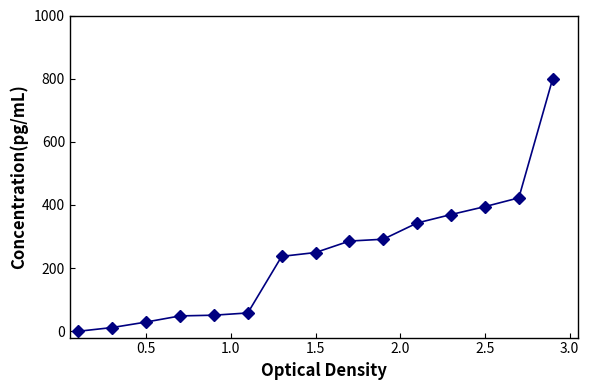

What is the maximum value shown in the chart?

800.0